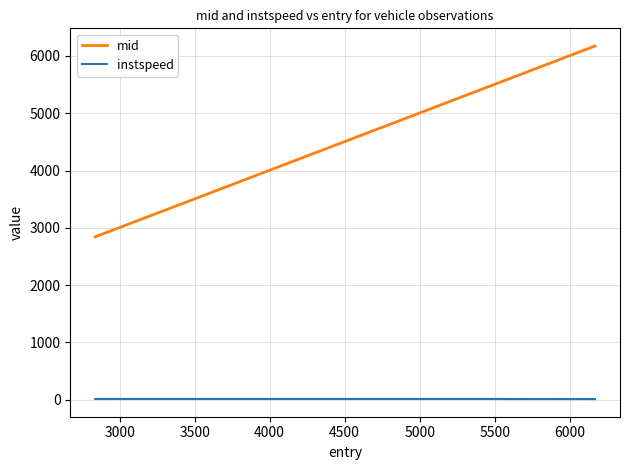

Which series has the largest range (max minus min)?

mid